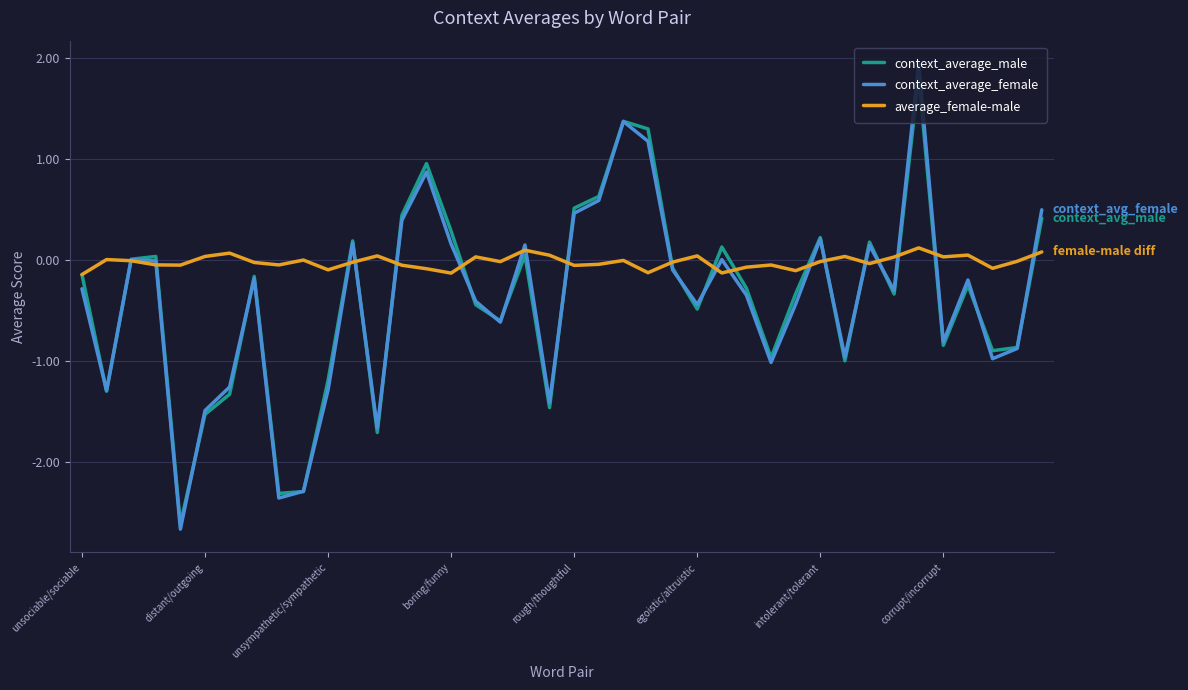

What is the highest value of the context_average_female series?

1.9